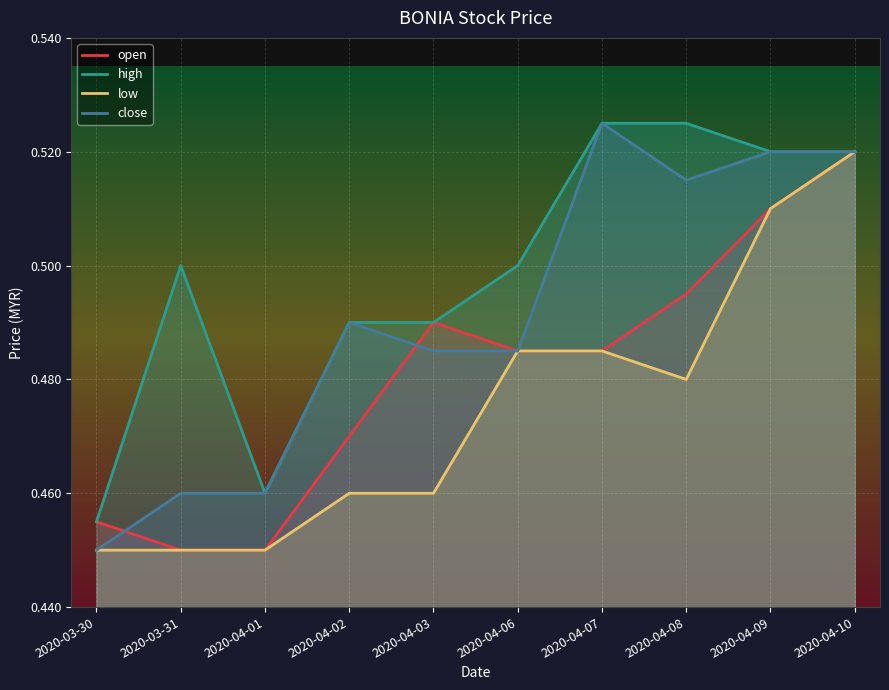

How many lines are shown in the chart?

4